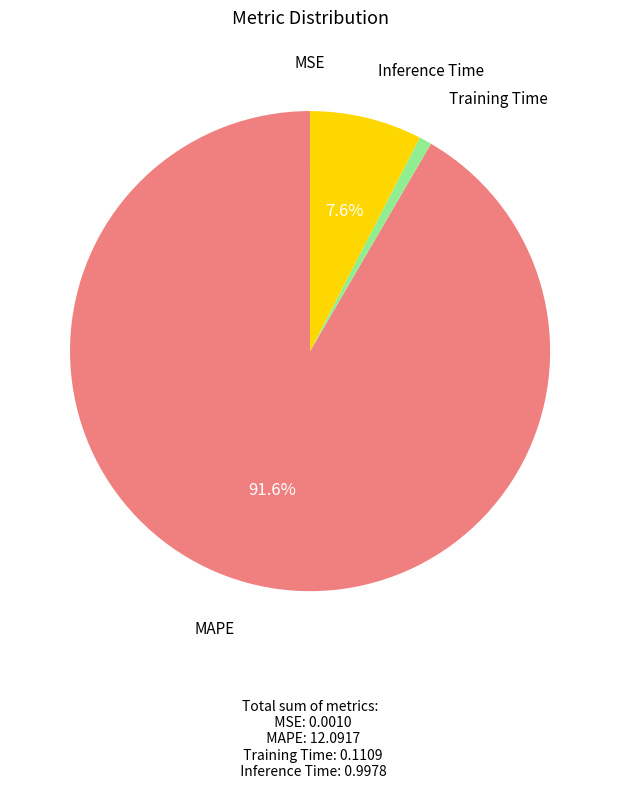

Does any single category account for the majority?

Yes